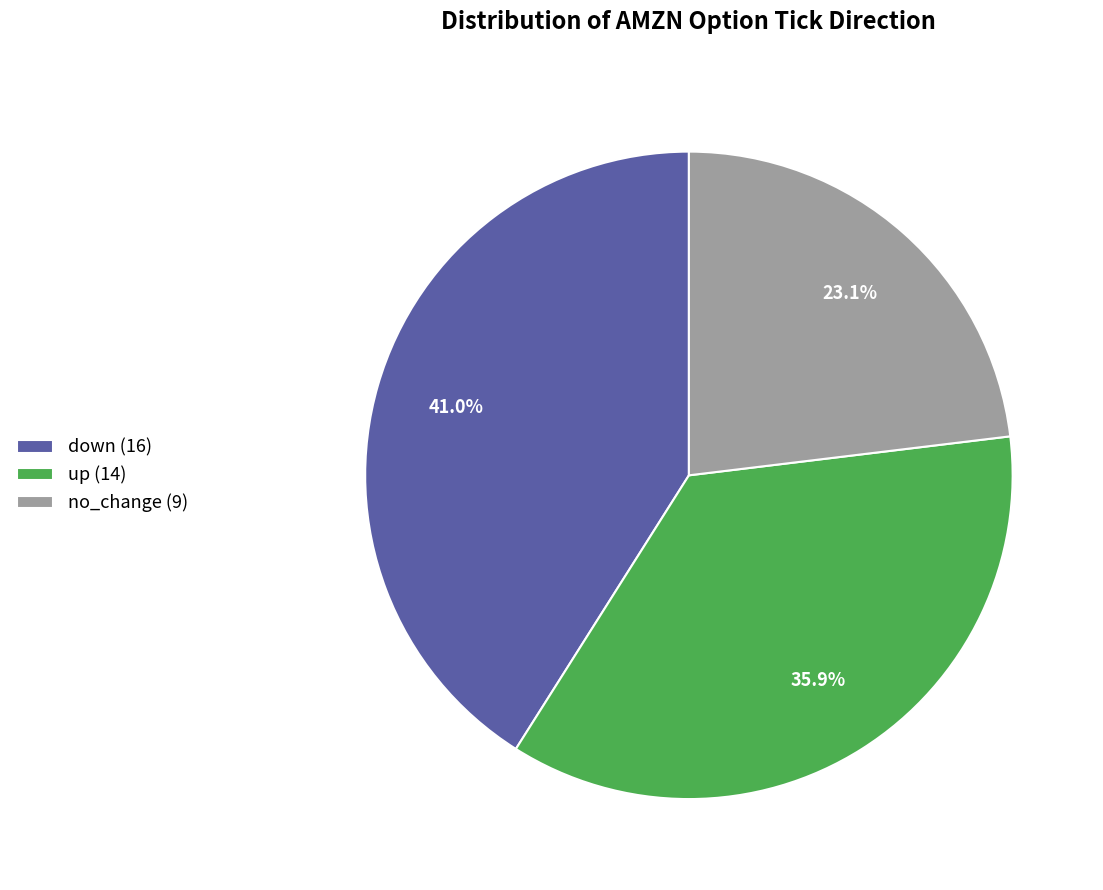

Count the number of slices in the pie.

3